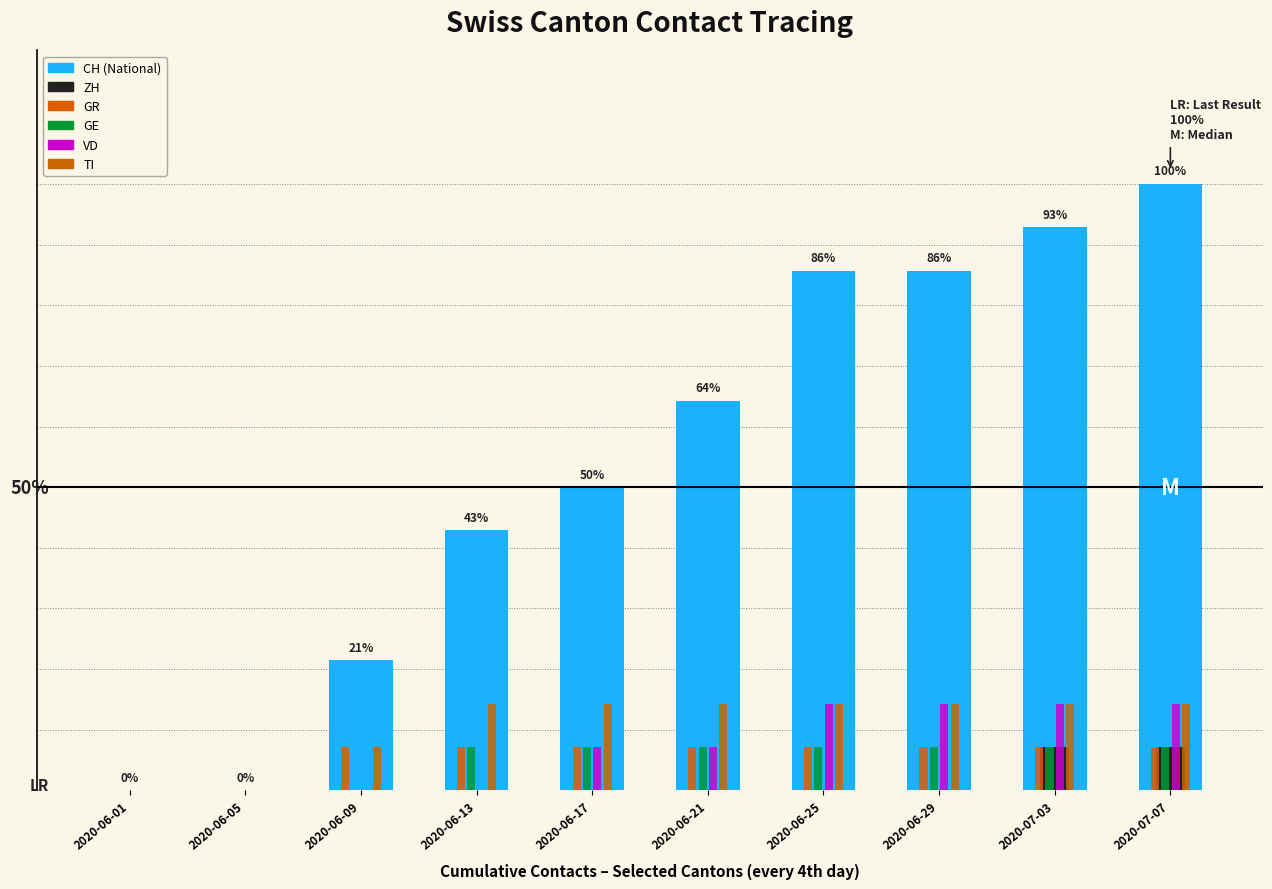

What is the label of the 4th bar from the right?

2020-06-25